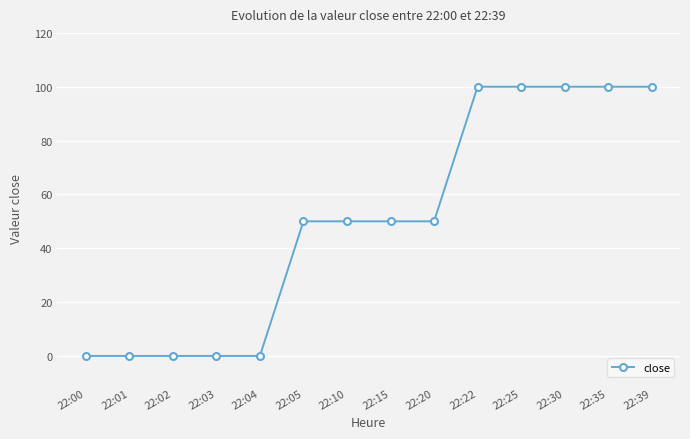

What is the maximum value shown in the chart?

100